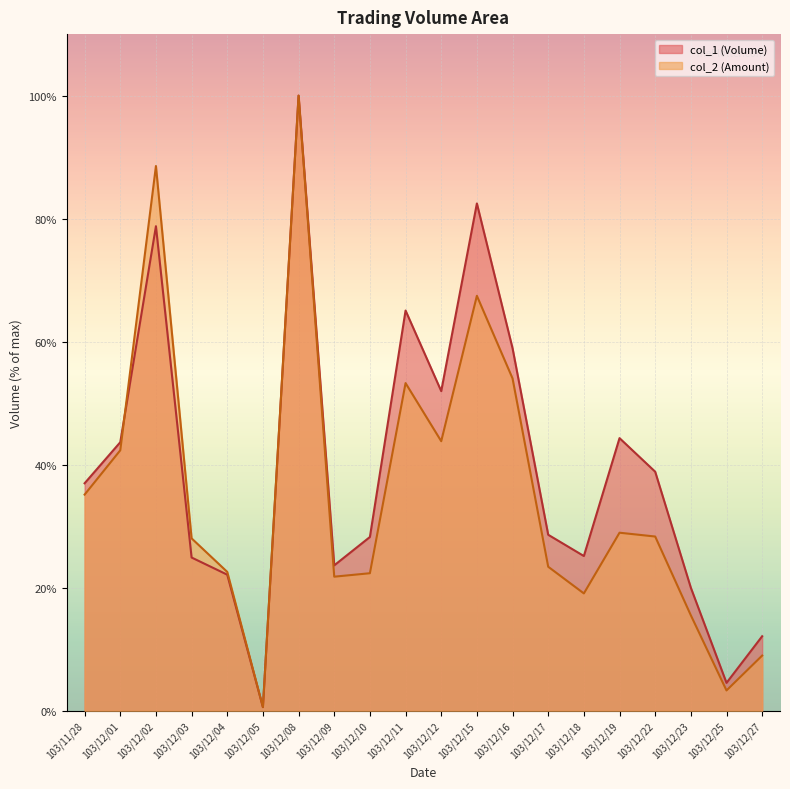

At how many categories does at least one series exceed 54?

5